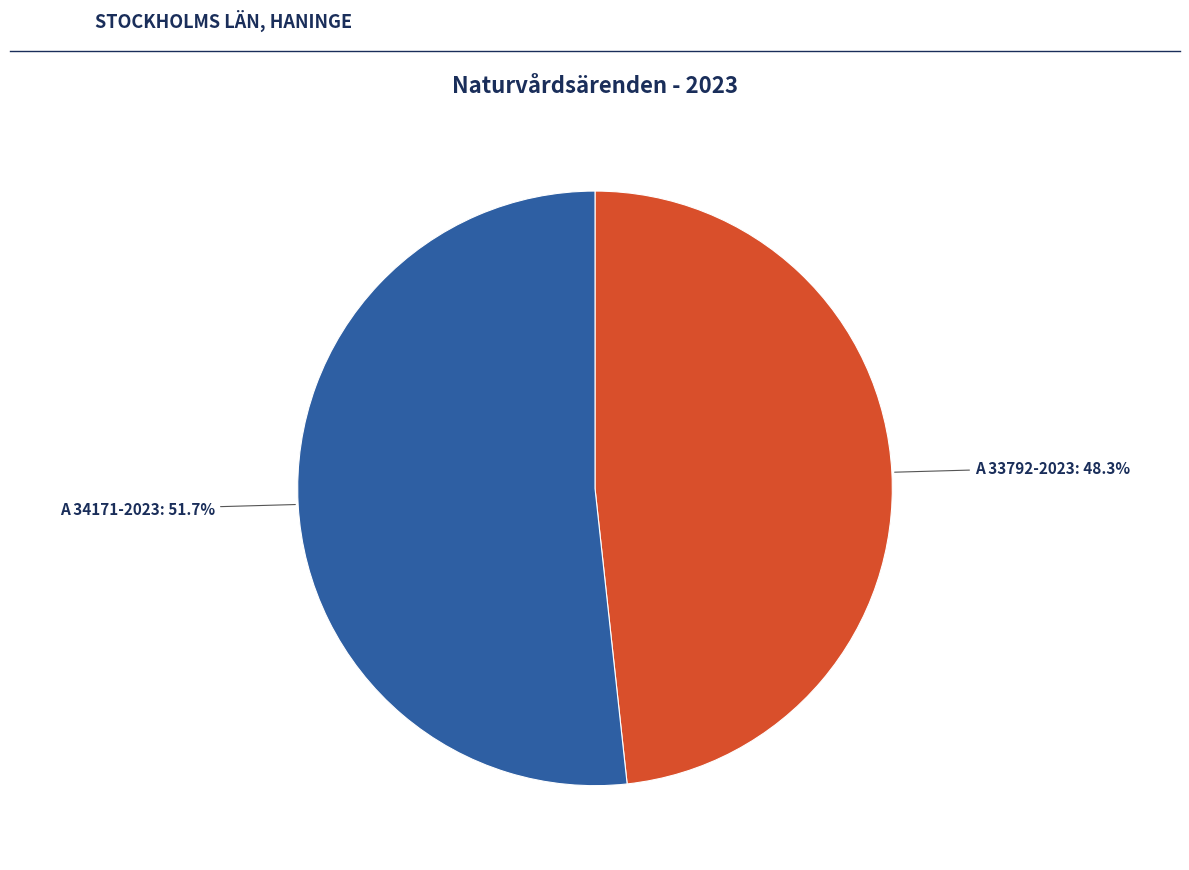

Is there a majority slice in this chart?

Yes